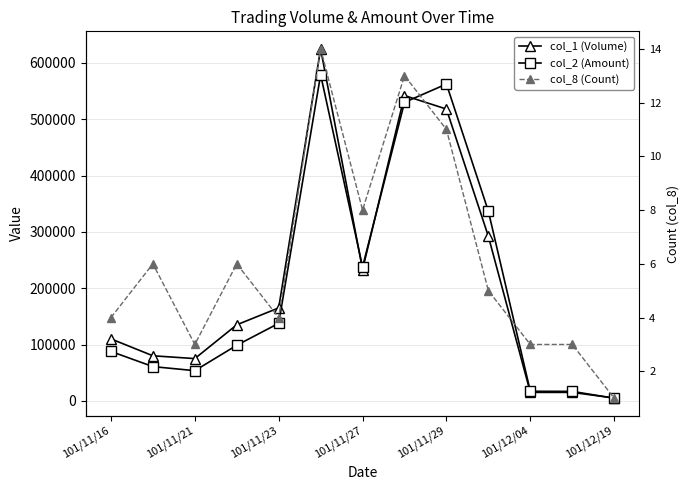

At which label is col_1 (Volume) closest to 315000?

9